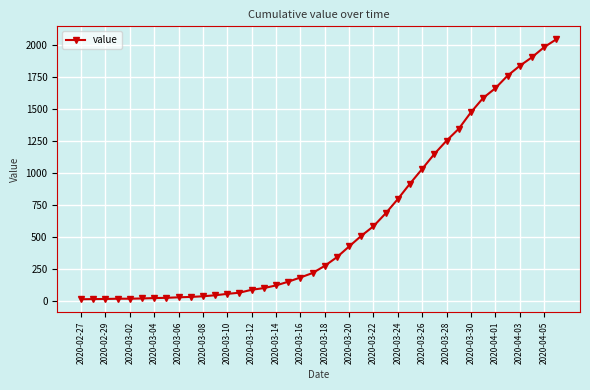

What is the maximum value shown in the chart?

2047